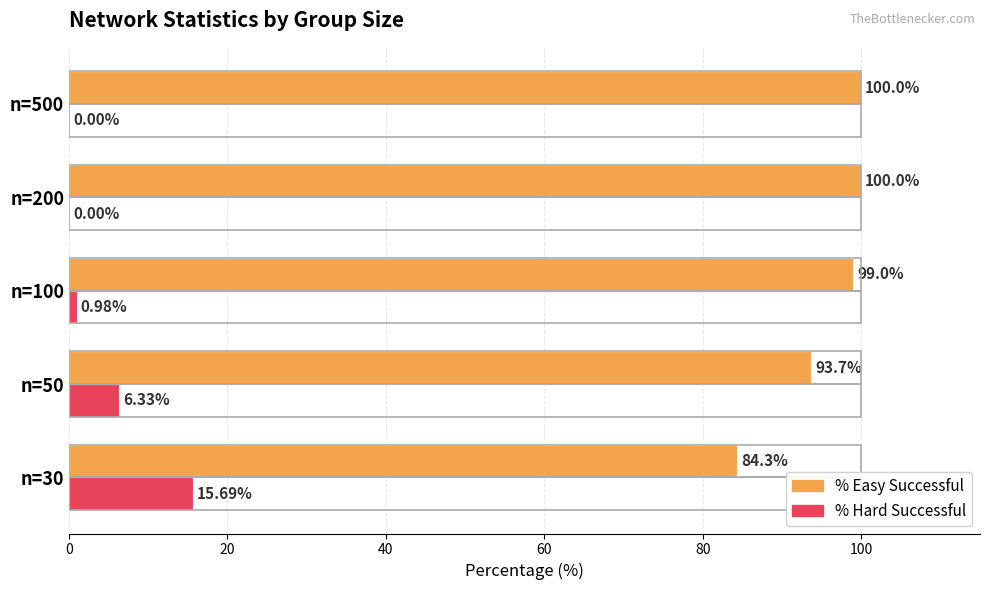

What is the total value across all series at n=50?

100.0